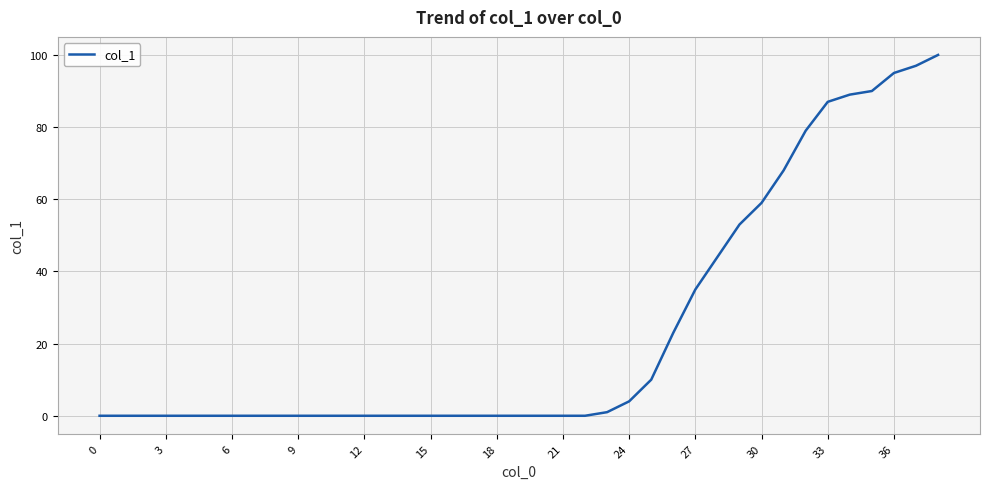

What is the difference between the maximum and minimum values?

100